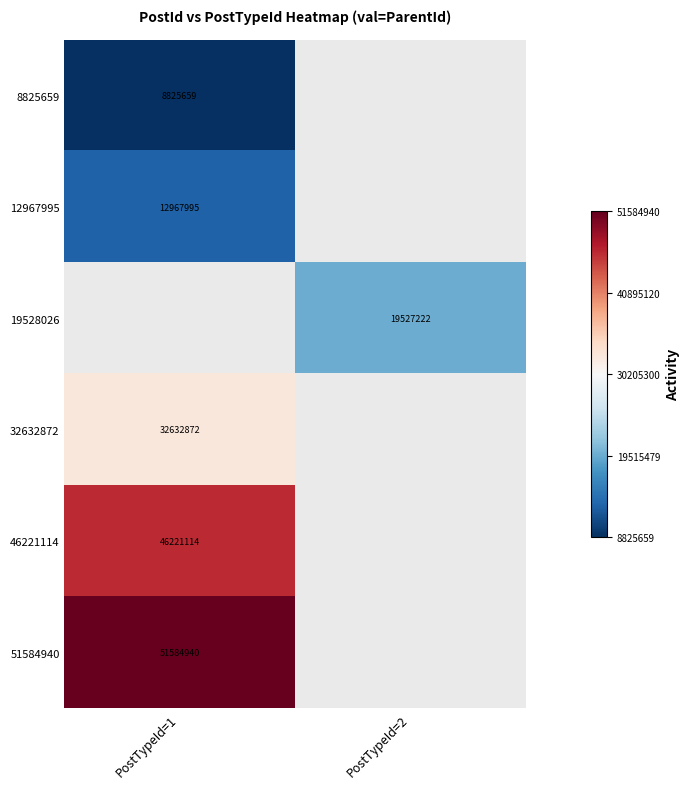

Is it true that 19528026 equals 12319721 at PostTypeId=2?

False